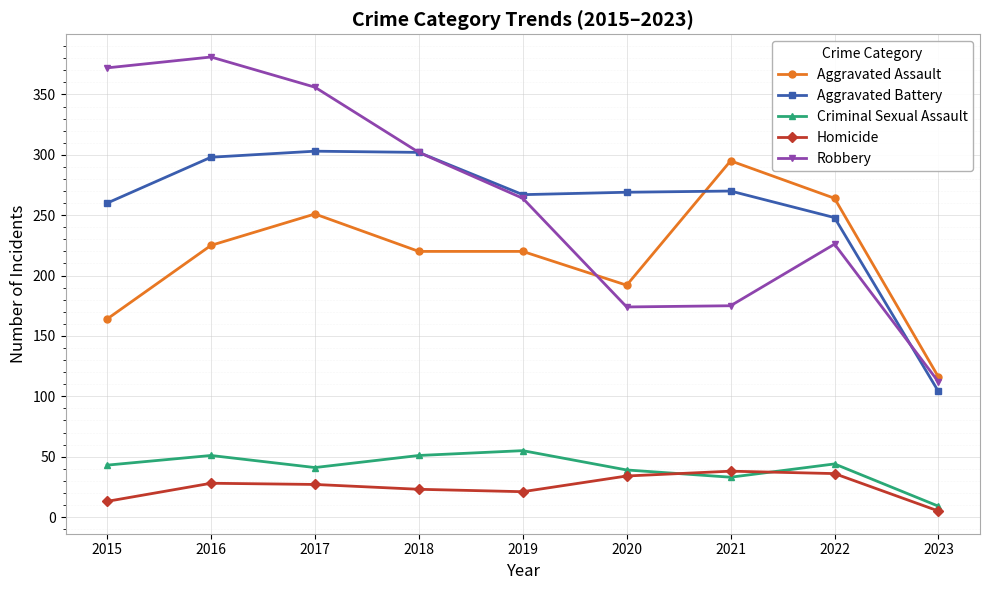

Where is Aggravated Battery nearest to the value 203?

2022